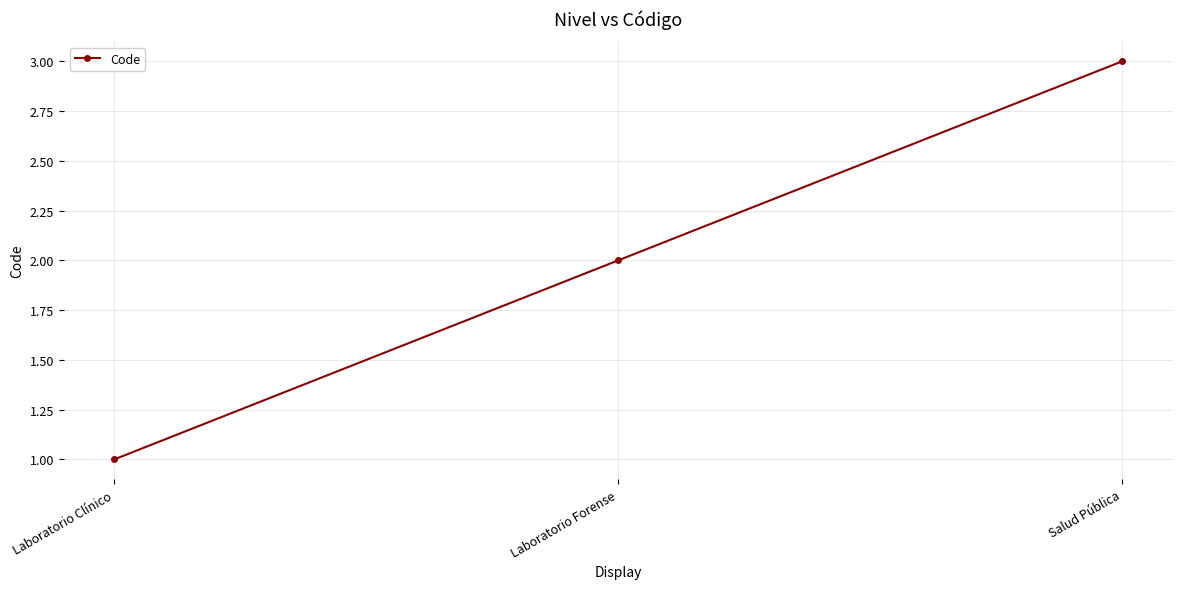

Rank the categories by value from lowest to highest.

Laboratorio Clínico, Laboratorio Forense, Salud Pública